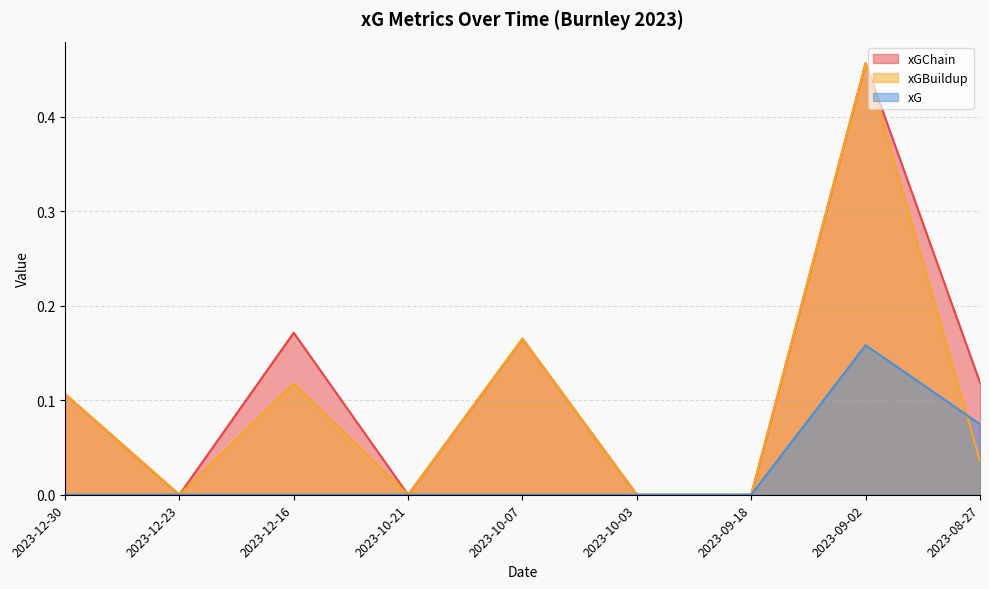

Rank the series by their maximum value, from lowest to highest.

xG, xGChain, xGBuildup